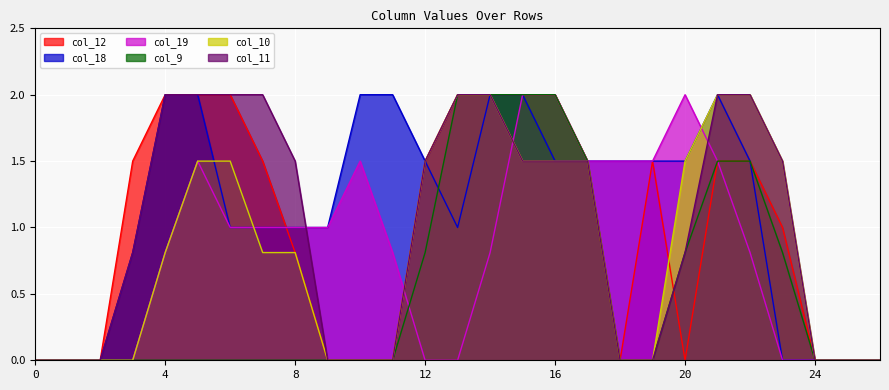

What is the spread (max minus min) of values at 16?

0.5